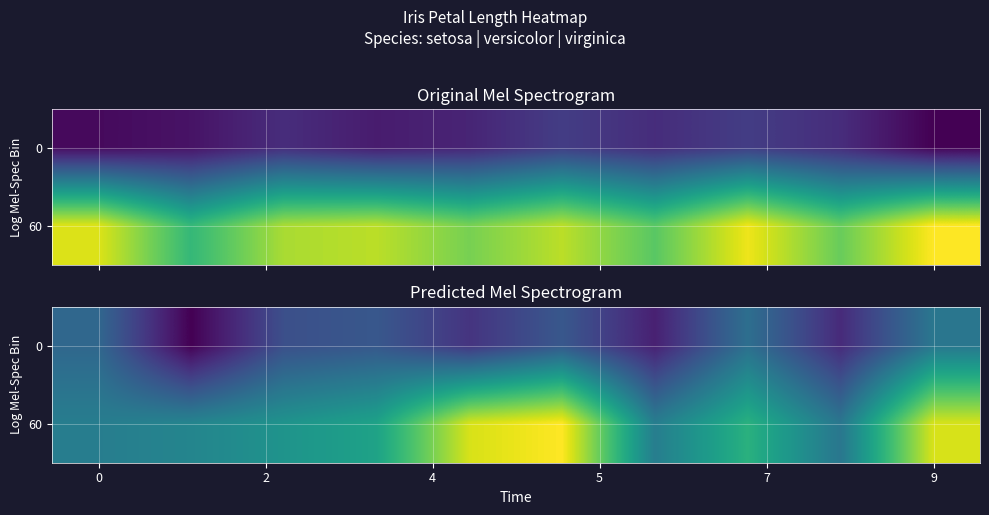

What is the greatest value displayed?

6.9